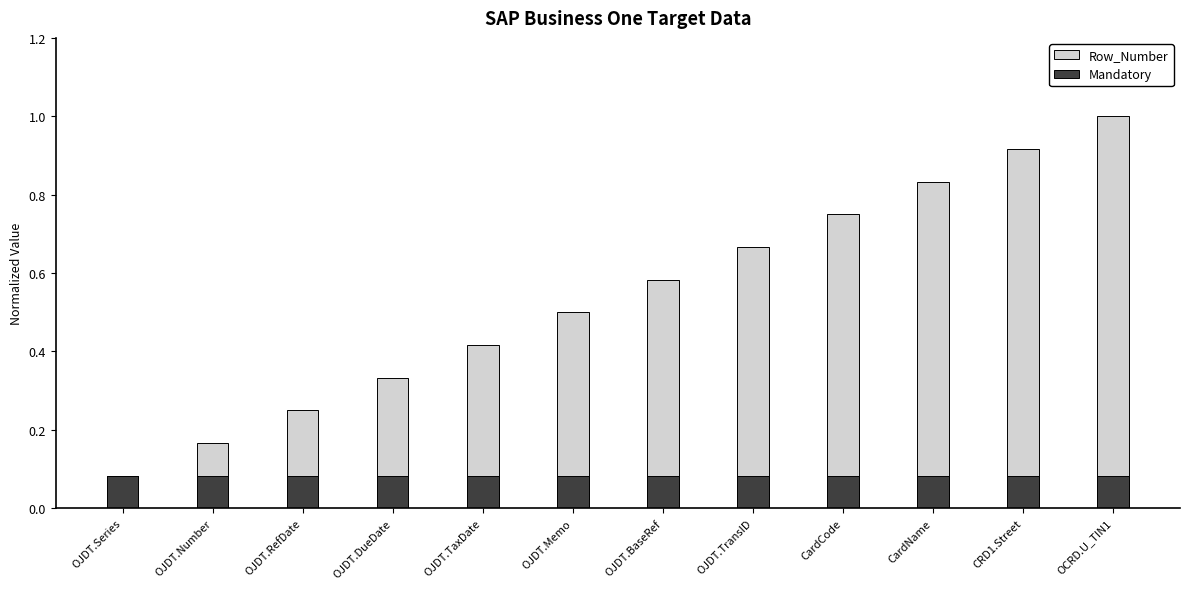

What is the difference between the second highest and minimum values in the Row_Number series?

0.8